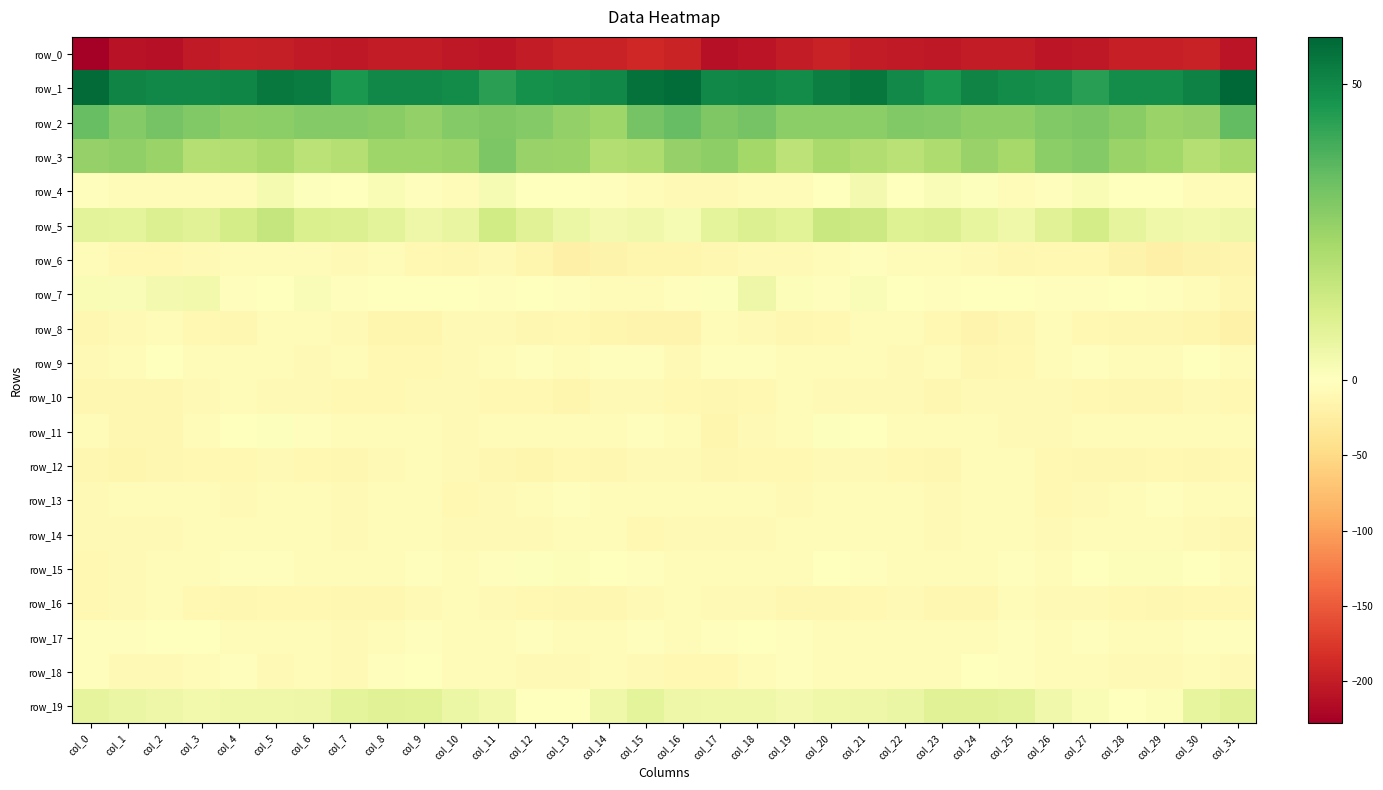

Between col_23 and col_8, which is larger?

col_8